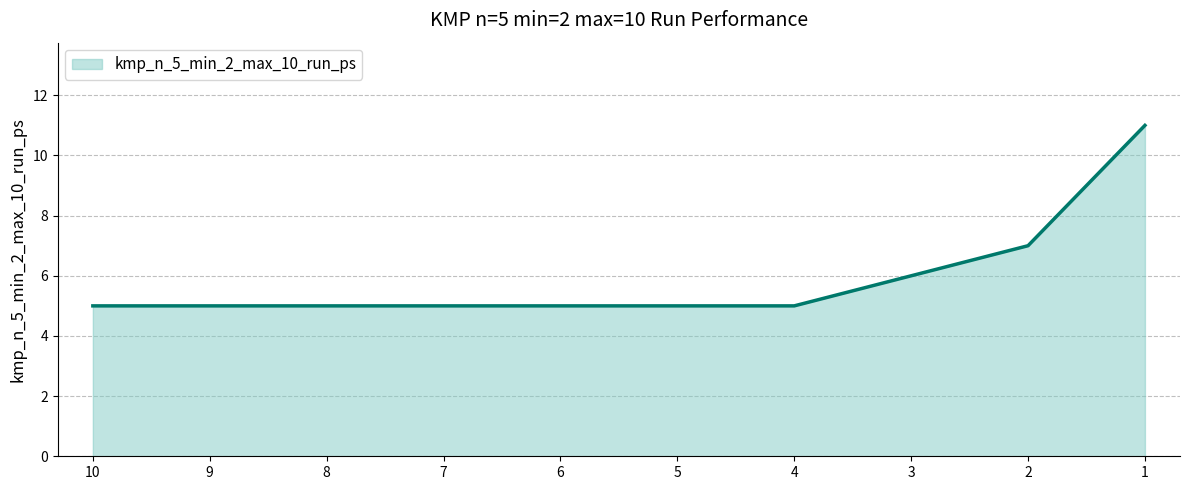

What is the greatest value displayed?

11